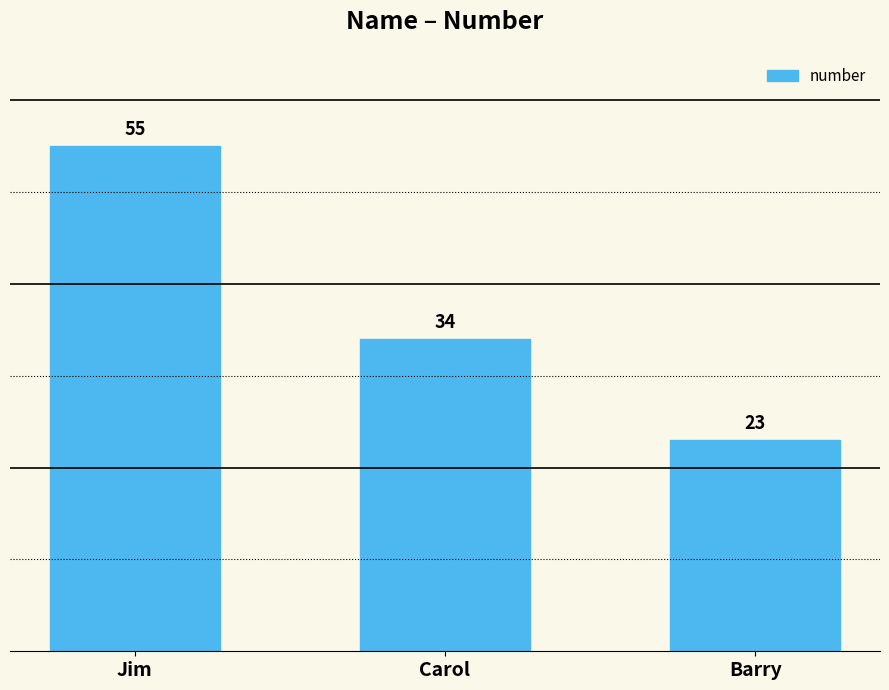

How many data points are less than 34?

1